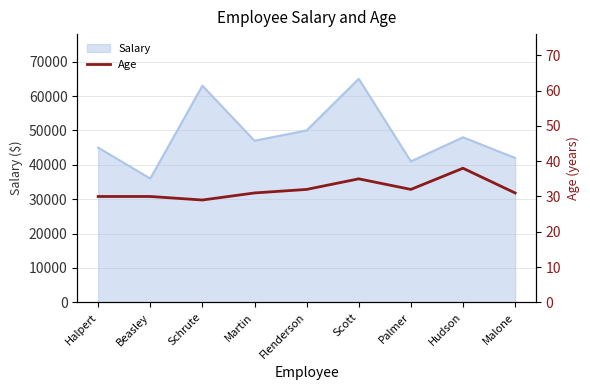

The chart shows a value of 53 at Palmer. True or false?

False